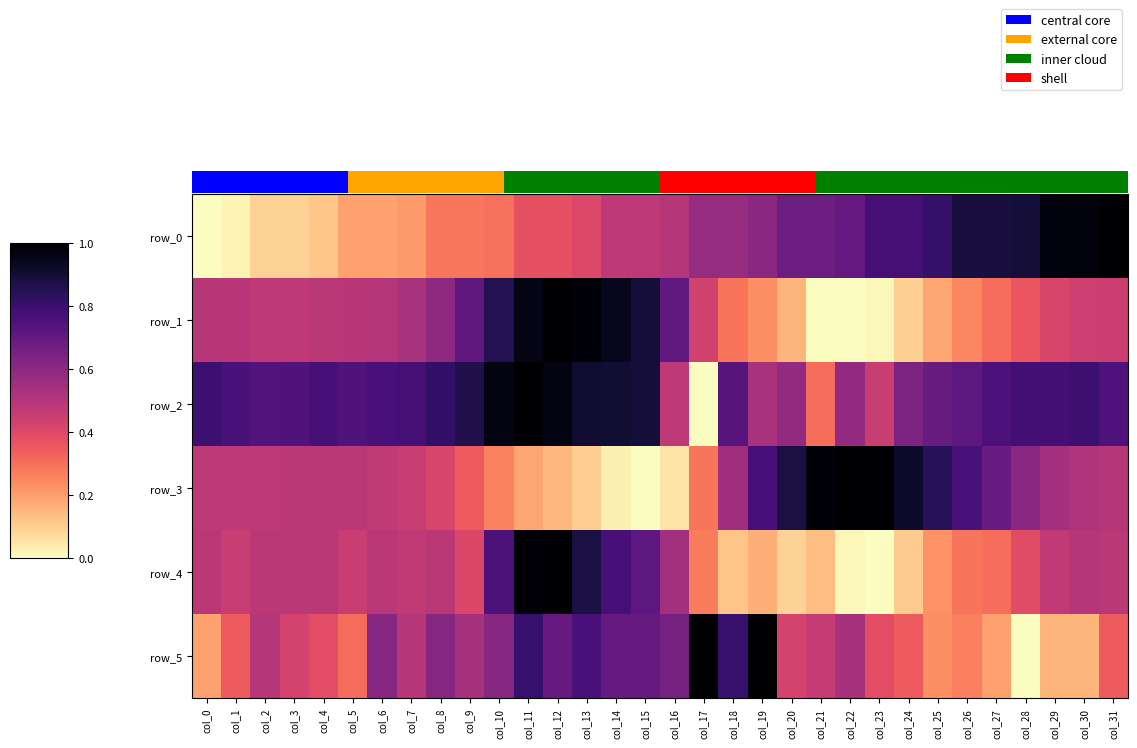

What is the difference between the maximum and minimum values in the row_3 series?

1.0